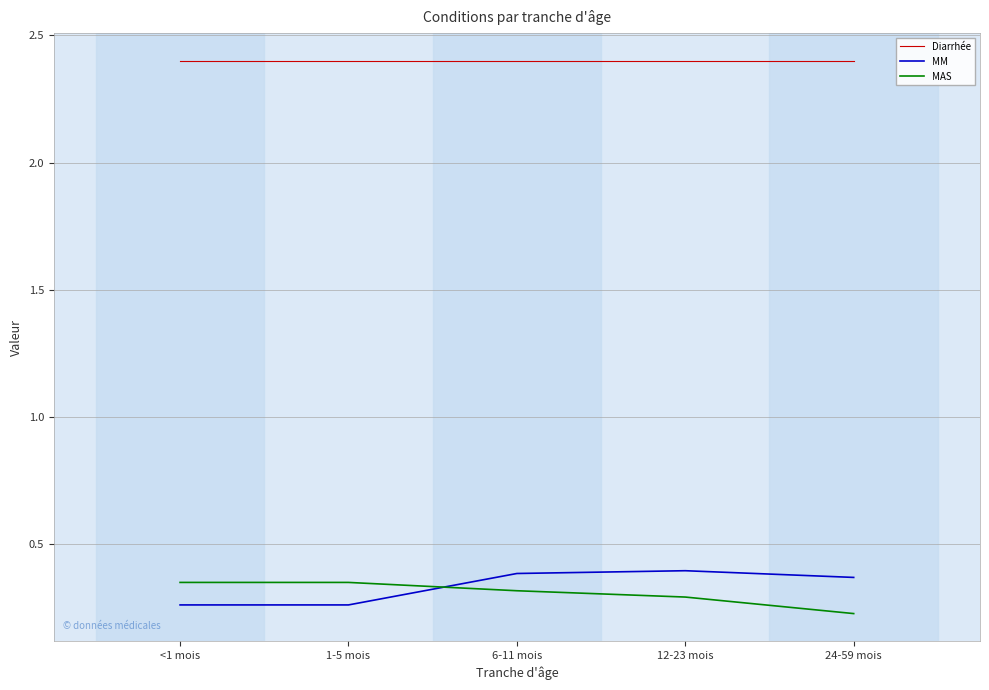

The MAS series shows 0.4 at 1-5 mois. True or false?

True